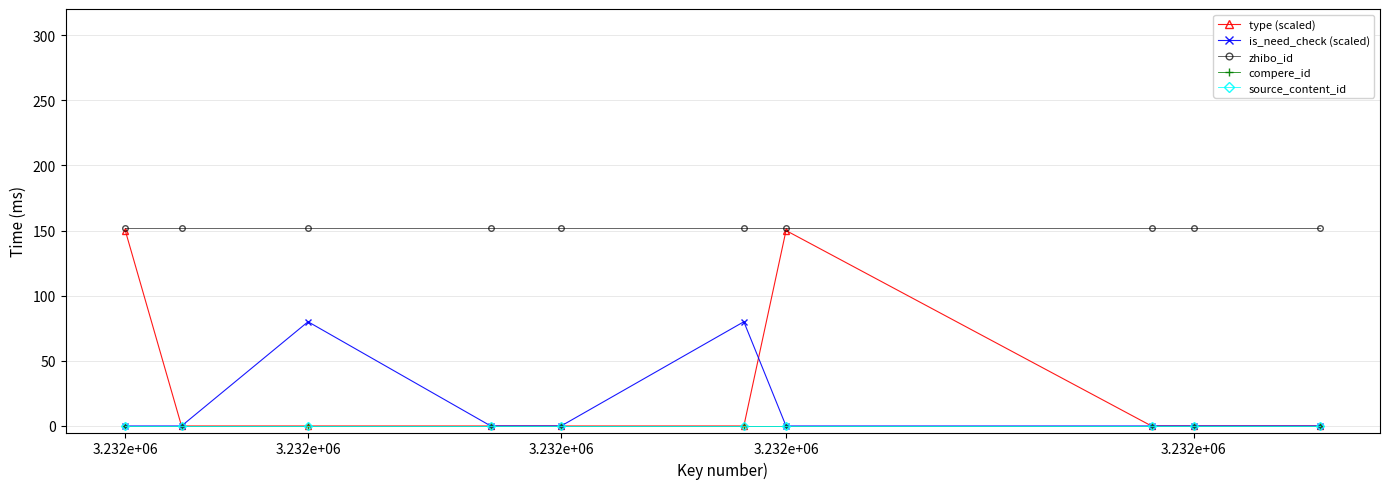

Which category has the highest value in the type (scaled) series?

3.232e+06